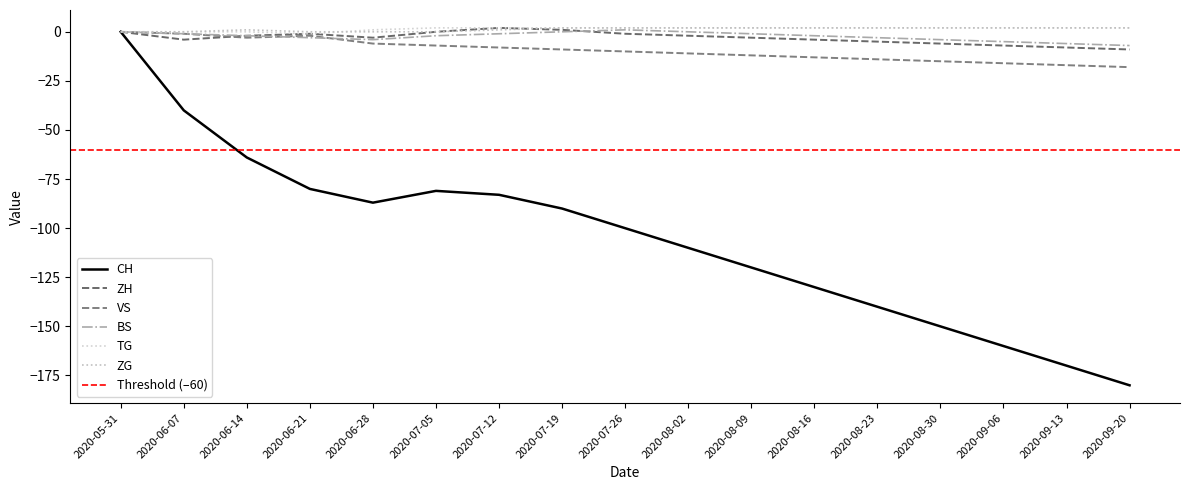

Reading right to left, what are all the values shown in this chart?

CH: 2020-09-20=-180	2020-09-13=-170	2020-09-06=-160	2020-08-30=-150	2020-08-23=-140	2020-08-16=-130	2020-08-09=-120	2020-08-02=-110	2020-07-26=-100	2020-07-19=-90	2020-07-12=-83	2020-07-05=-81	2020-06-28=-87	2020-06-21=-80	2020-06-14=-64	2020-06-07=-40	2020-05-31=0
ZH: 2020-09-20=-9	2020-09-13=-8	2020-09-06=-7	2020-08-30=-6	2020-08-23=-5	2020-08-16=-4	2020-08-09=-3	2020-08-02=-2	2020-07-26=-1	2020-07-19=1	2020-07-12=2	2020-07-05=0	2020-06-28=-3	2020-06-21=-1	2020-06-14=-2	2020-06-07=-4	2020-05-31=0
VS: 2020-09-20=-18	2020-09-13=-17	2020-09-06=-16	2020-08-30=-15	2020-08-23=-14	2020-08-16=-13	2020-08-09=-12	2020-08-02=-11	2020-07-26=-10	2020-07-19=-9	2020-07-12=-8	2020-07-05=-7	2020-06-28=-6	2020-06-21=-2	2020-06-14=-3	2020-06-07=-1	2020-05-31=0
BS: 2020-09-20=-7	2020-09-13=-6	2020-09-06=-5	2020-08-30=-4	2020-08-23=-3	2020-08-16=-2	2020-08-09=-1	2020-08-02=0	2020-07-26=1	2020-07-19=0	2020-07-12=-1	2020-07-05=-2	2020-06-28=-4	2020-06-21=-3	2020-06-14=-2	2020-06-07=-1	2020-05-31=0
TG: 2020-09-20=2	2020-09-13=2	2020-09-06=2	2020-08-30=2	2020-08-23=2	2020-08-16=2	2020-08-09=2	2020-08-02=2	2020-07-26=2	2020-07-19=2	2020-07-12=2	2020-07-05=2	2020-06-28=1	2020-06-21=-1	2020-06-14=0	2020-06-07=0	2020-05-31=0
ZG: 2020-09-20=2	2020-09-13=2	2020-09-06=2	2020-08-30=2	2020-08-23=2	2020-08-16=2	2020-08-09=2	2020-08-02=2	2020-07-26=2	2020-07-19=2	2020-07-12=1	2020-07-05=0	2020-06-28=0	2020-06-21=0	2020-06-14=1	2020-06-07=0	2020-05-31=0